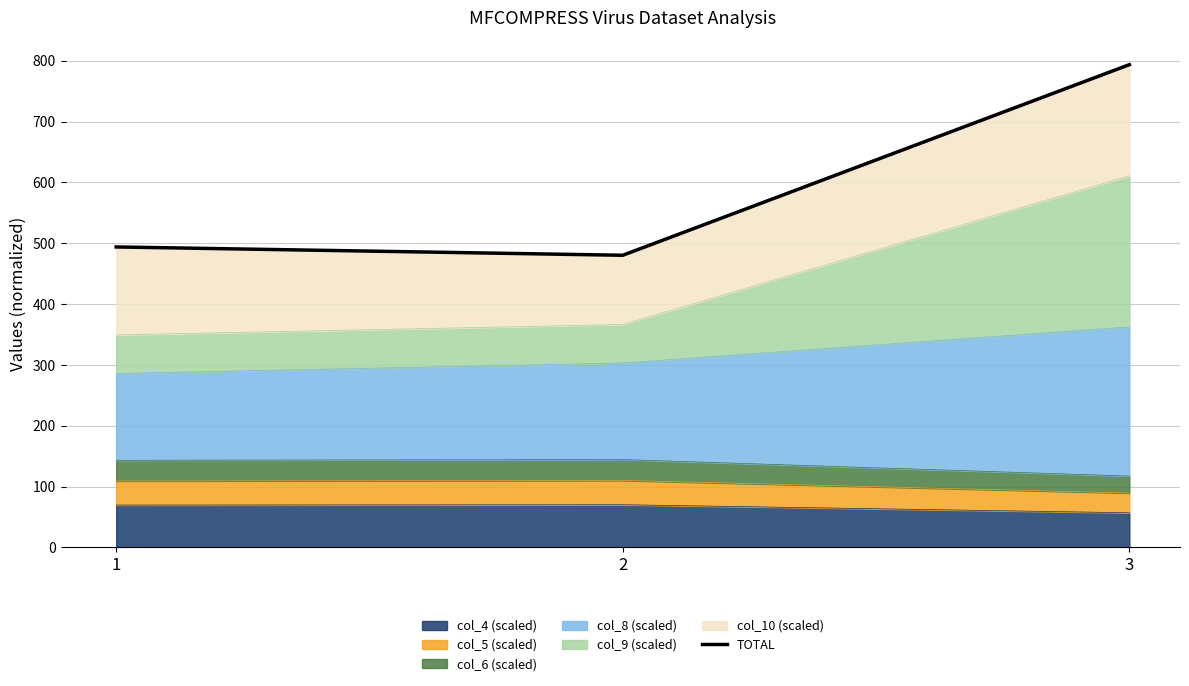

What is the difference between the maximum and minimum values?

313.4